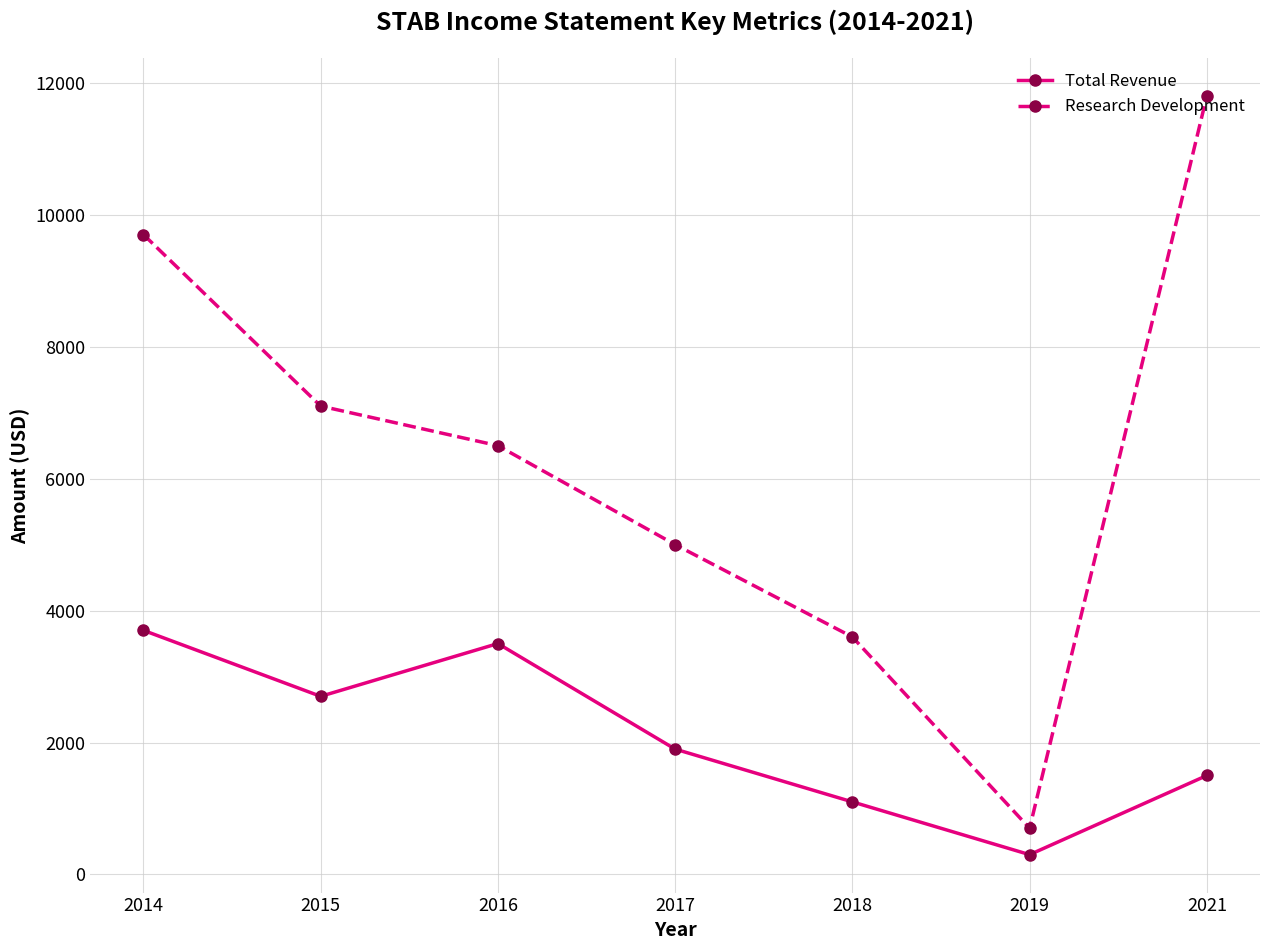

What is the difference between the highest and lowest values at 2014?

6000